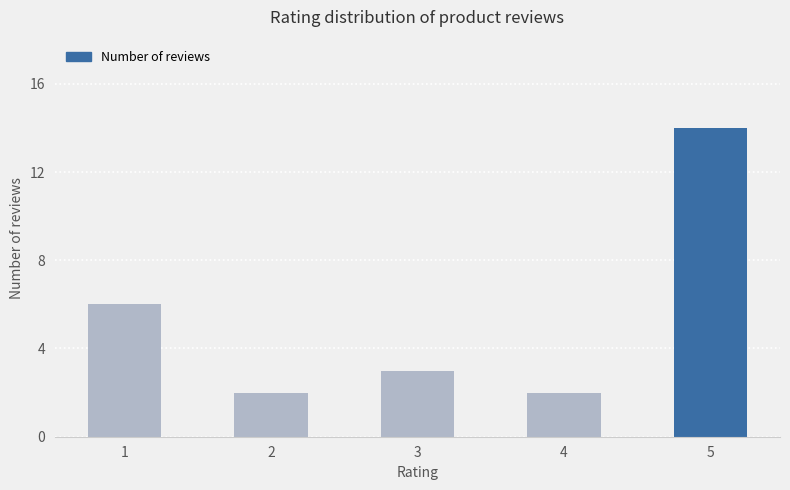

Reading left to right, extract all data points from this chart.

1=6	2=2	3=3	4=2	5=14